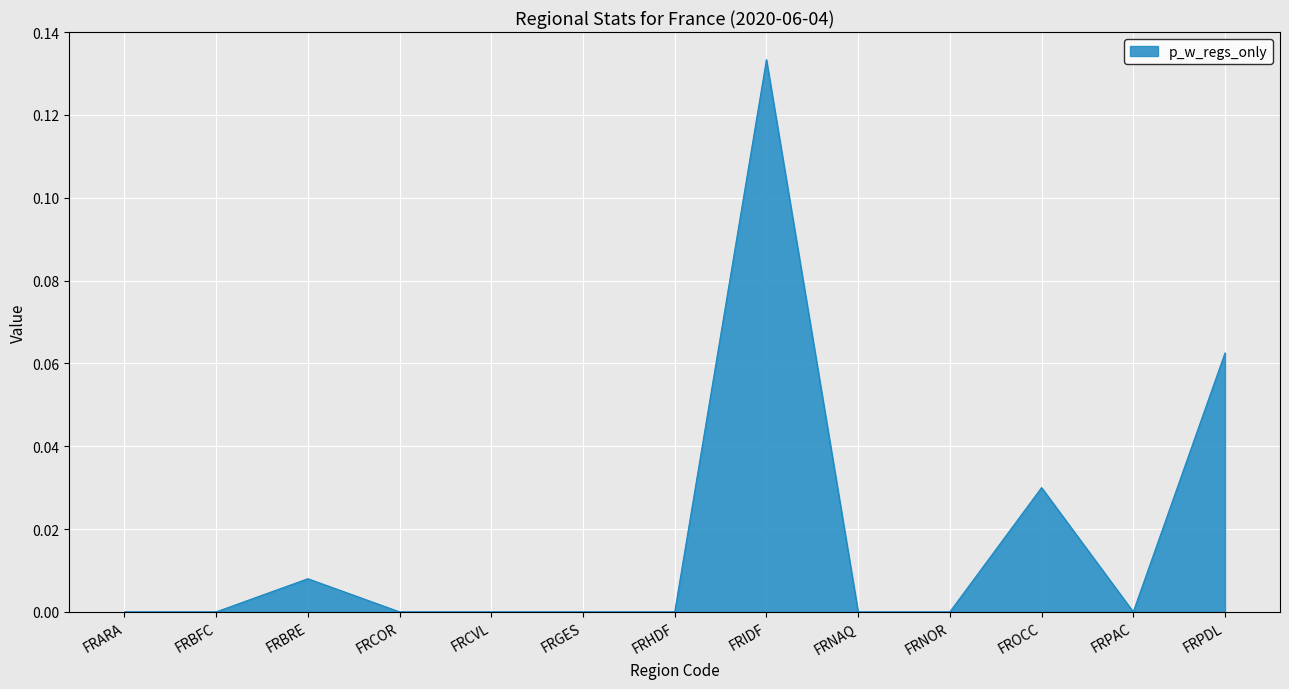

True or false: the data shows 0.1 at FRPDL.

True